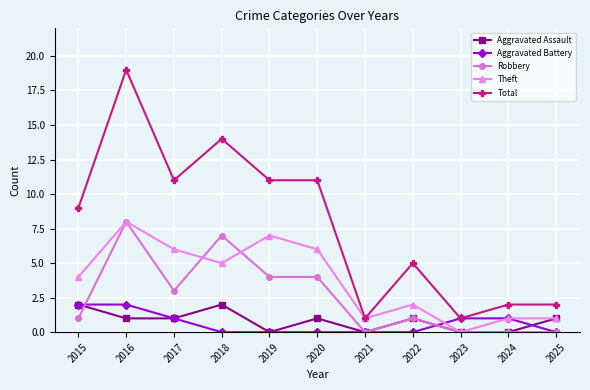

Which series has the widest spread of values?

Total